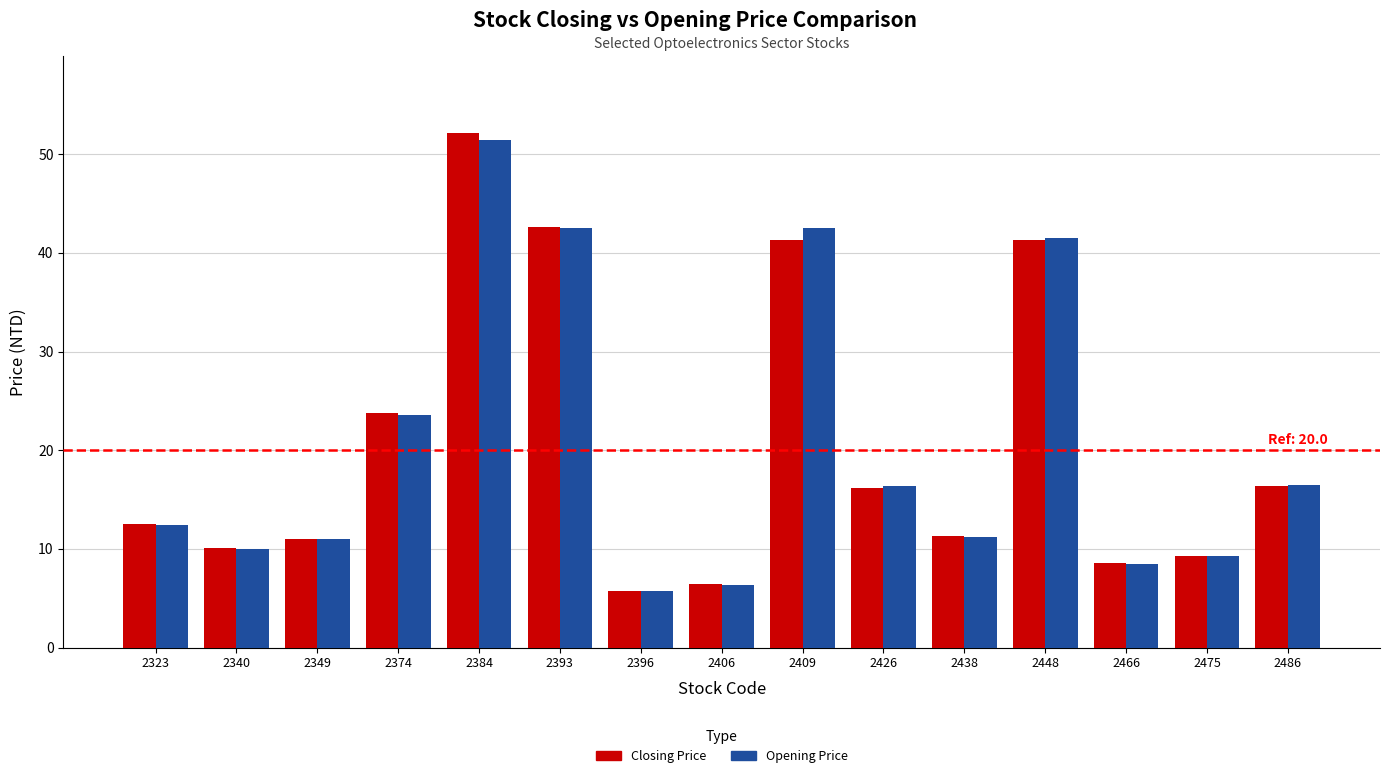

True or false: Opening Price has a value of 10.0 at 2340.

True